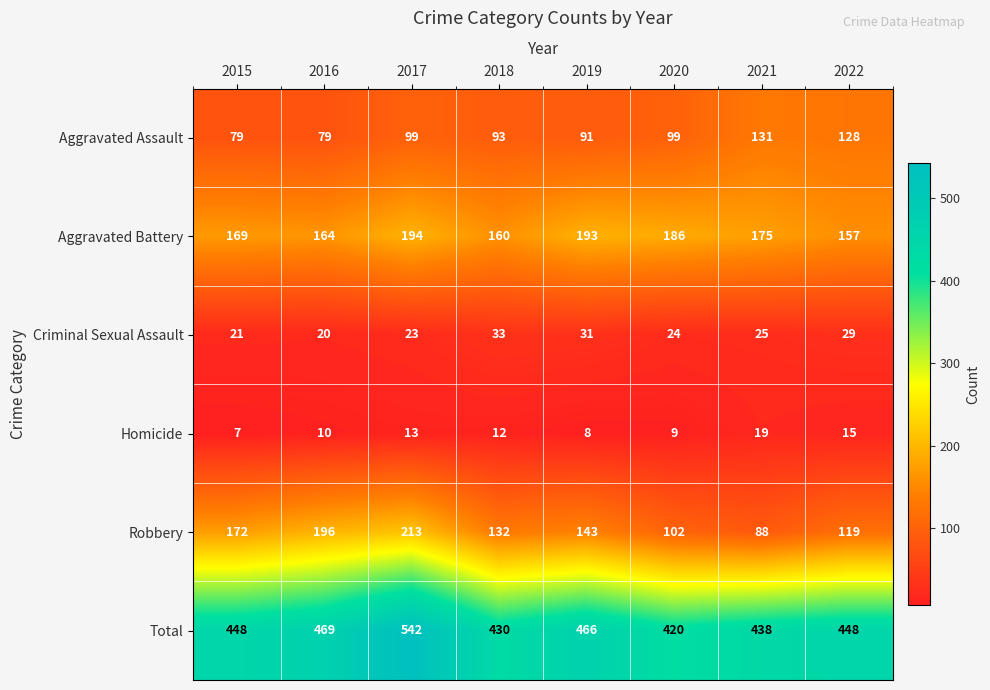

Which series has the largest total across all categories?

Total